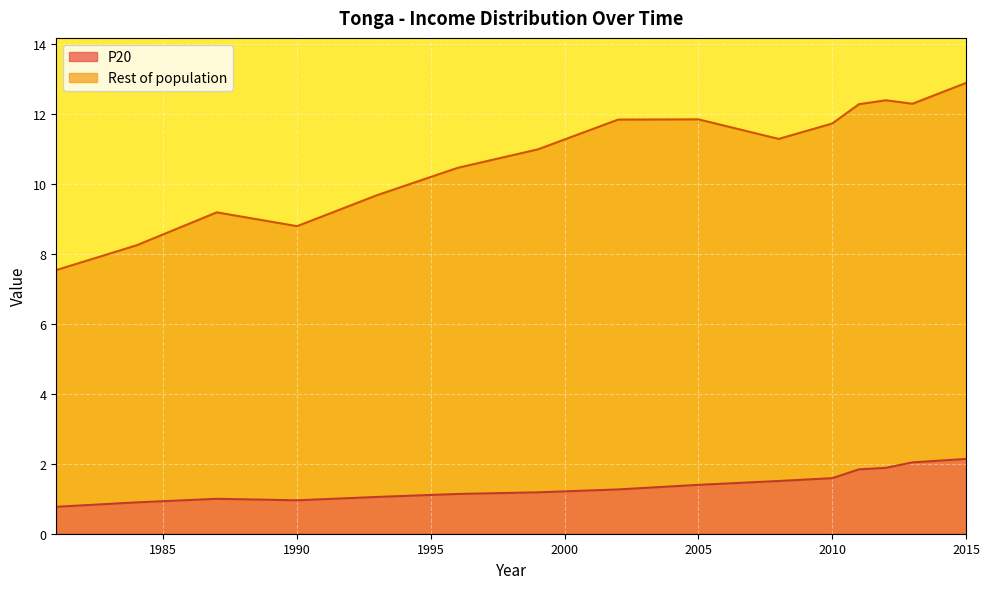

What position from the right is 2008?

6